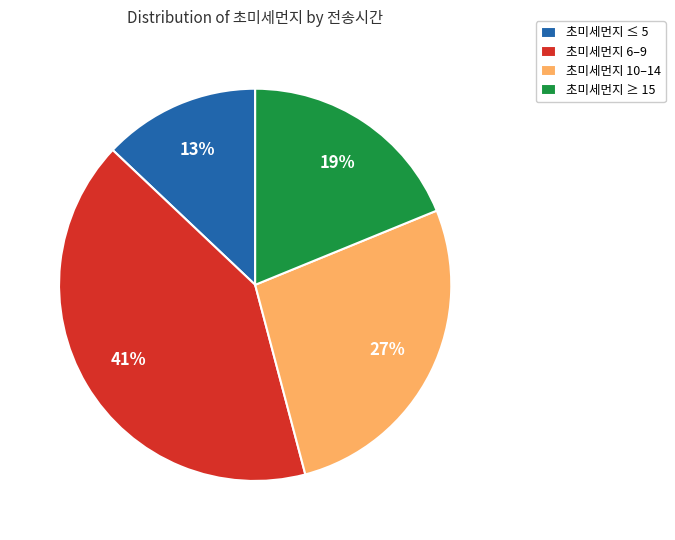

Between 초미세먼지 ≥ 15 and 초미세먼지 ≤ 5, which is larger?

초미세먼지 ≥ 15